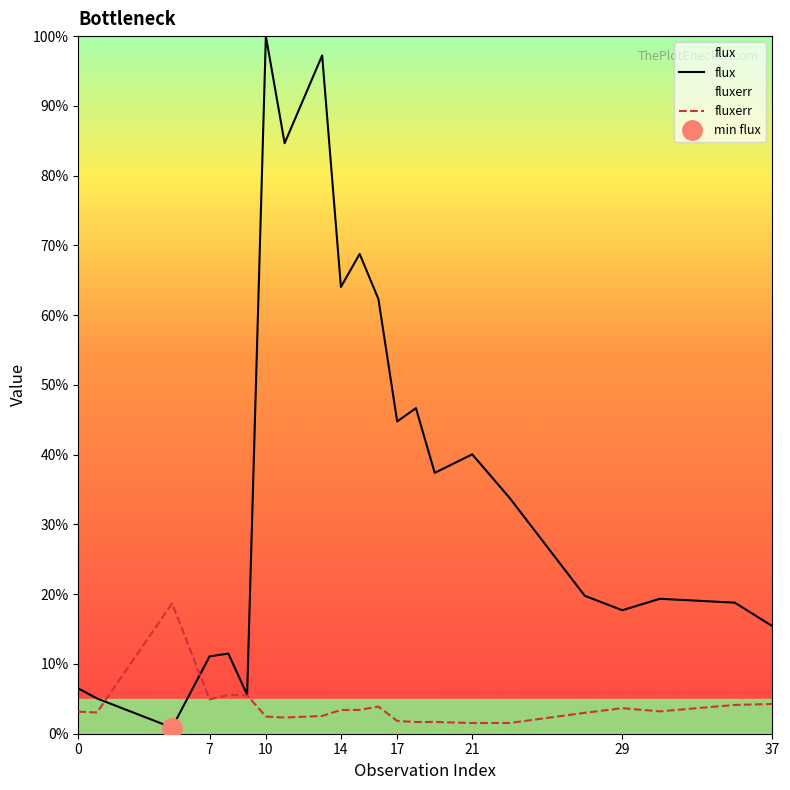

True or false: flux and fluxerr intersect in this chart.

True